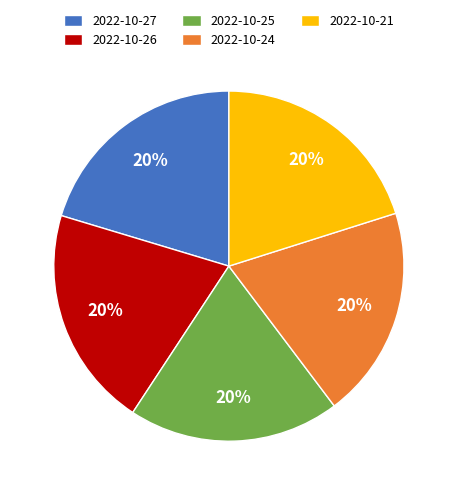

Do 2022-10-26 and 2022-10-27 together represent more than half of the pie?

No